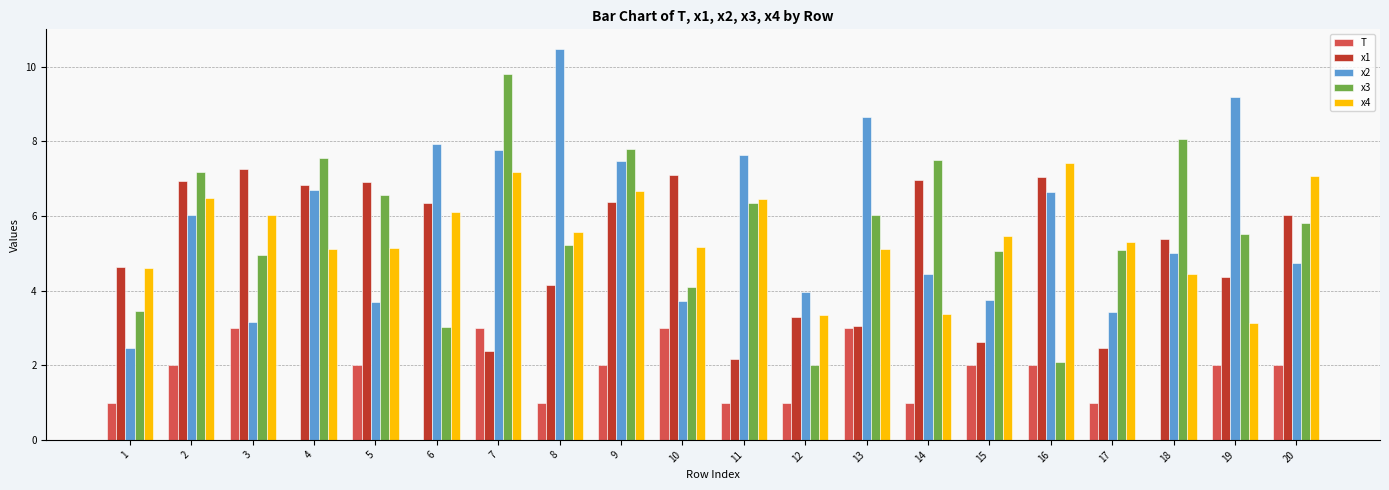

What is the greatest value displayed?

10.5